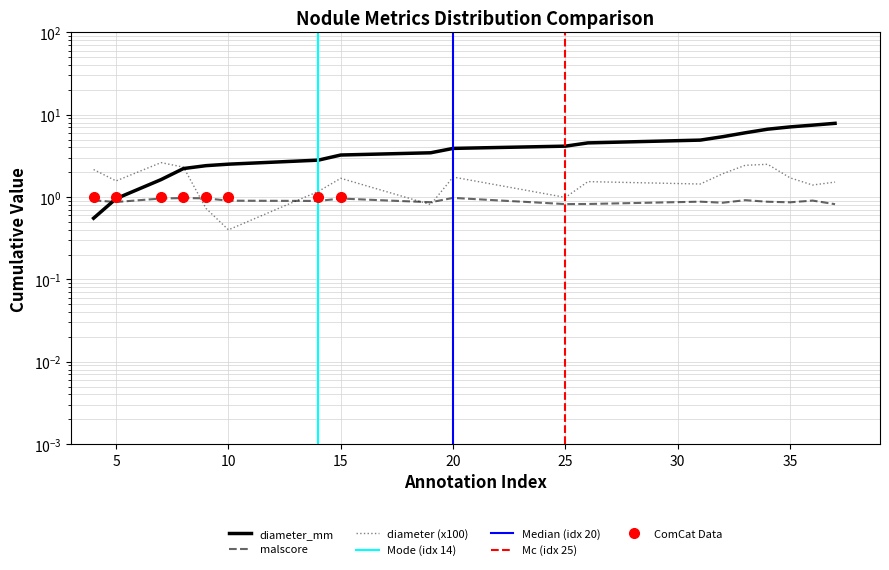

What value does the diameter series have at 15?

1.7